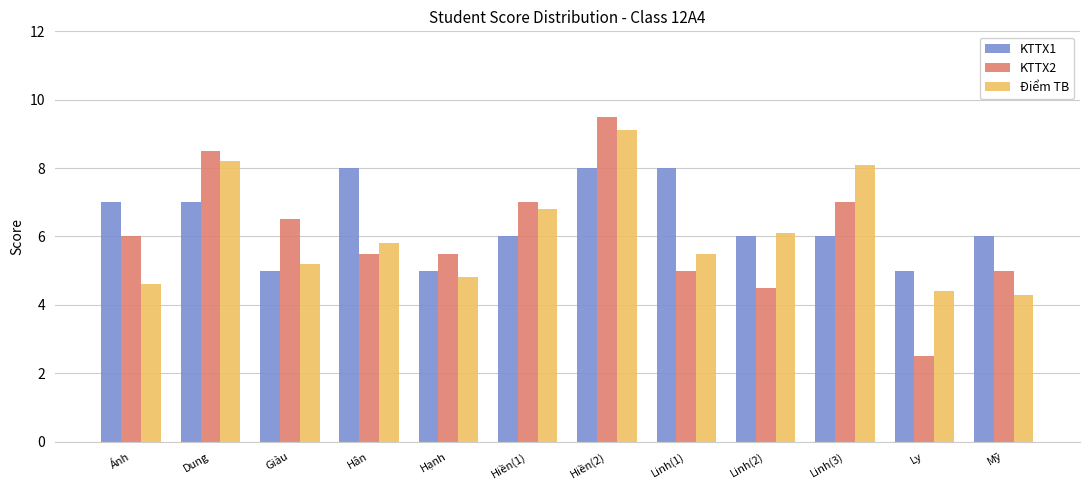

Reading left to right, transcribe all the data shown in this chart.

KTTX1: Ánh=7.0	Dung=7.0	Giàu=5.0	Hân=8.0	Hạnh=5.0	Hiền(1)=6.0	Hiền(2)=8.0	Linh(1)=8.0	Linh(2)=6.0	Linh(3)=6.0	Ly=5.0	Mỹ=6.0
KTTX2: Ánh=6.0	Dung=8.5	Giàu=6.5	Hân=5.5	Hạnh=5.5	Hiền(1)=7.0	Hiền(2)=9.5	Linh(1)=5.0	Linh(2)=4.5	Linh(3)=7.0	Ly=2.5	Mỹ=5.0
Điểm TB: Ánh=4.6	Dung=8.2	Giàu=5.2	Hân=5.8	Hạnh=4.8	Hiền(1)=6.8	Hiền(2)=9.1	Linh(1)=5.5	Linh(2)=6.1	Linh(3)=8.1	Ly=4.4	Mỹ=4.3